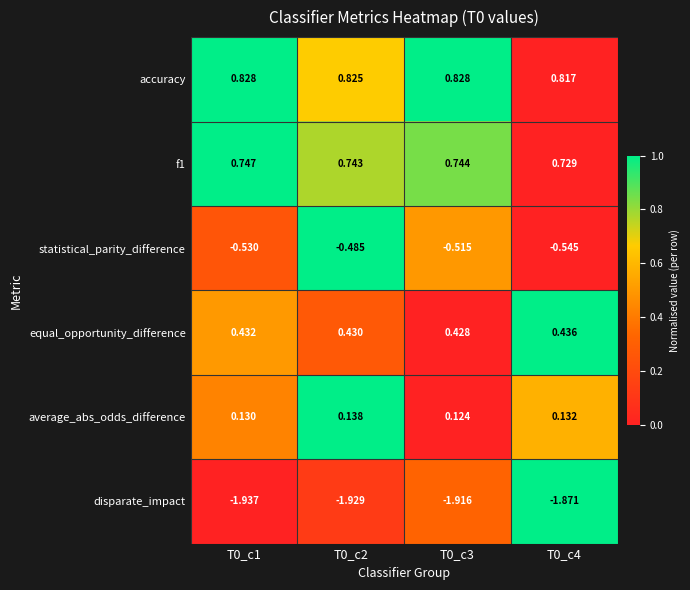

Which series changed the most between T0_c1 and T0_c3?

disparate_impact